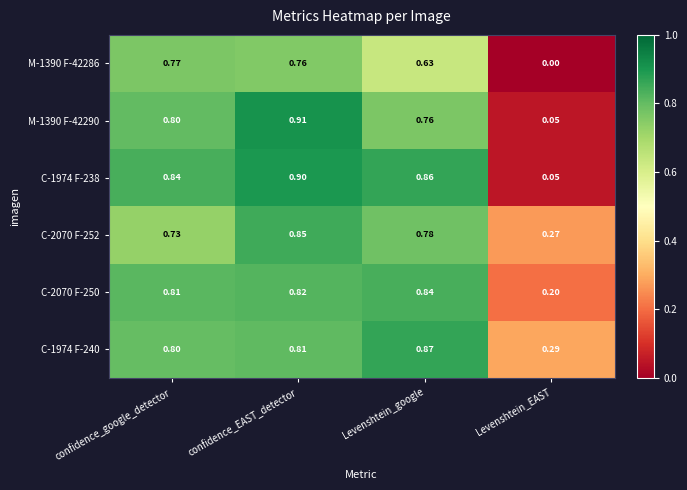

Rank the categories by C-2070 F-252 value from highest to lowest.

confidence_EAST_detector, Levenshtein_google, confidence_google_detector, Levenshtein_EAST